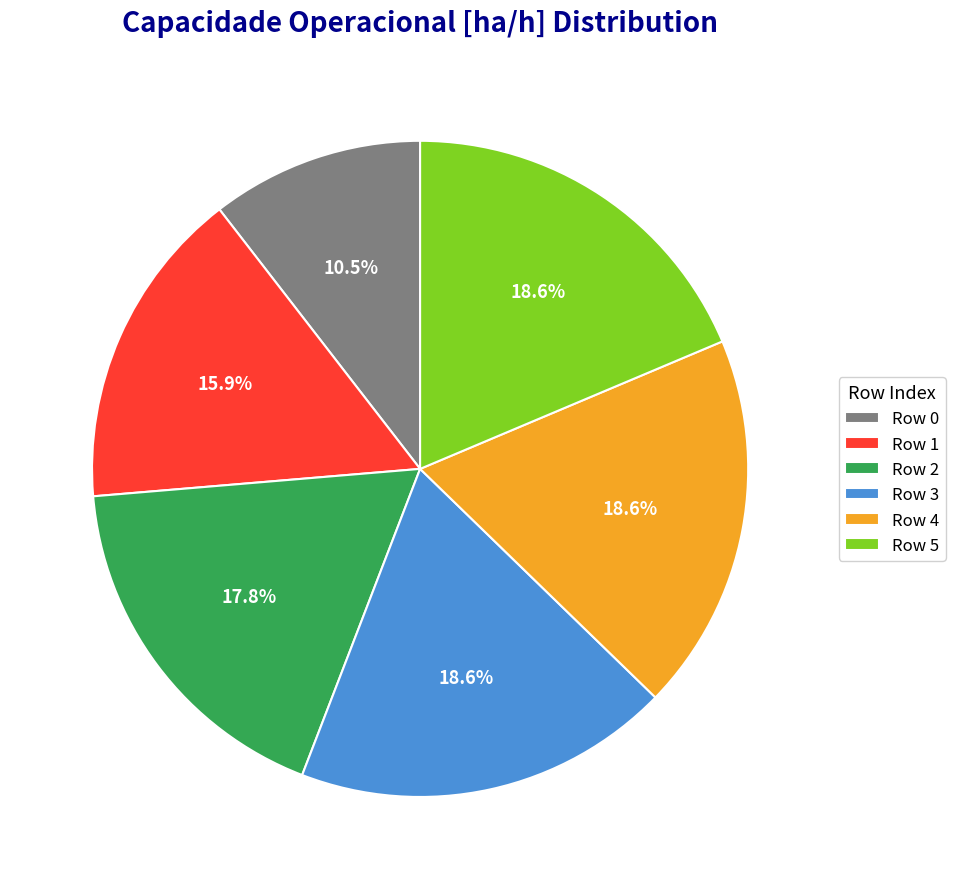

Which category has the smallest portion of the pie?

Row 0